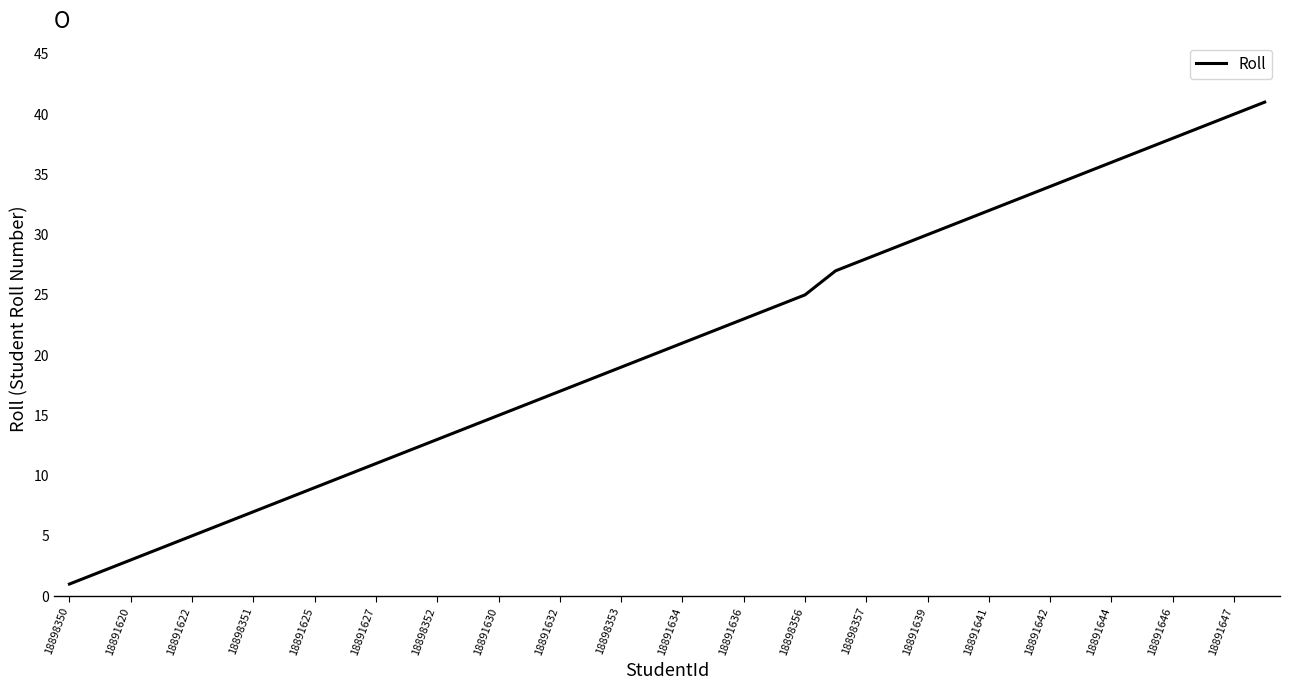

What is the difference between the maximum and minimum values?

40